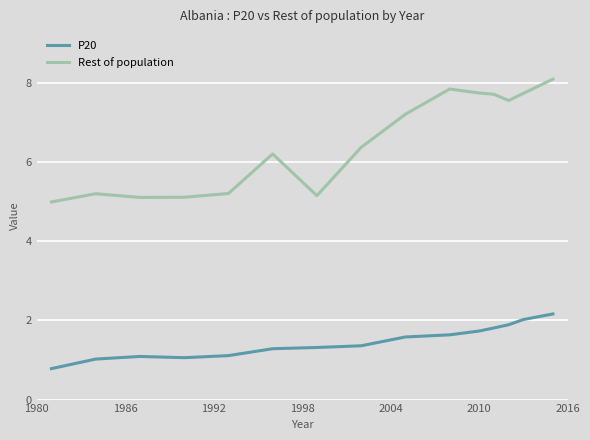

True or false: Rest of population and P20 cross at least once.

False